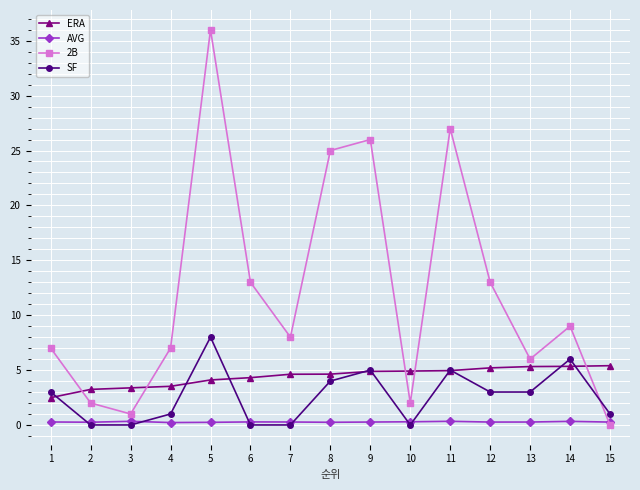

How many series are shown in this chart?

4